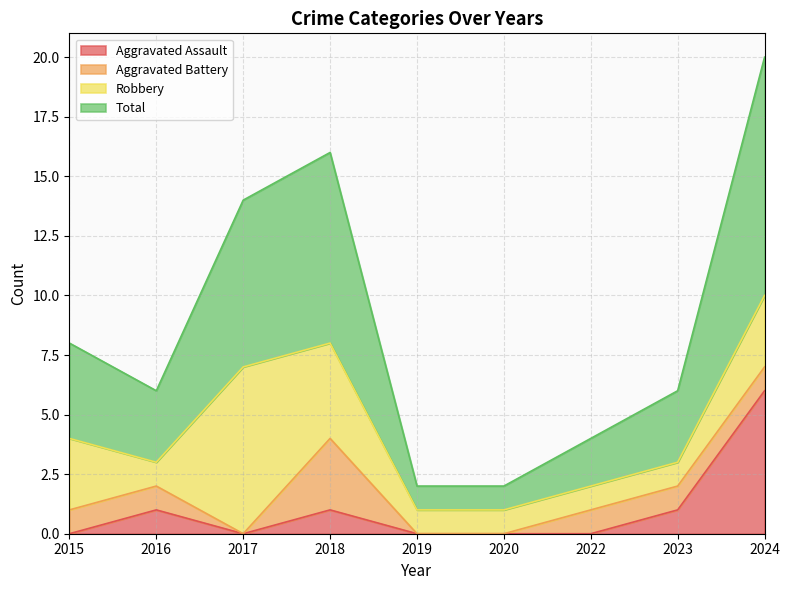

True or false: Aggravated Assault has a value of 1 at 2018.

True